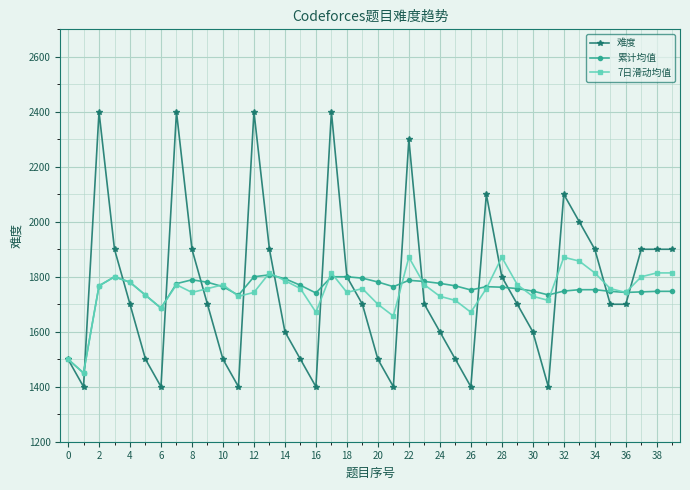

How many lines are shown in the chart?

3